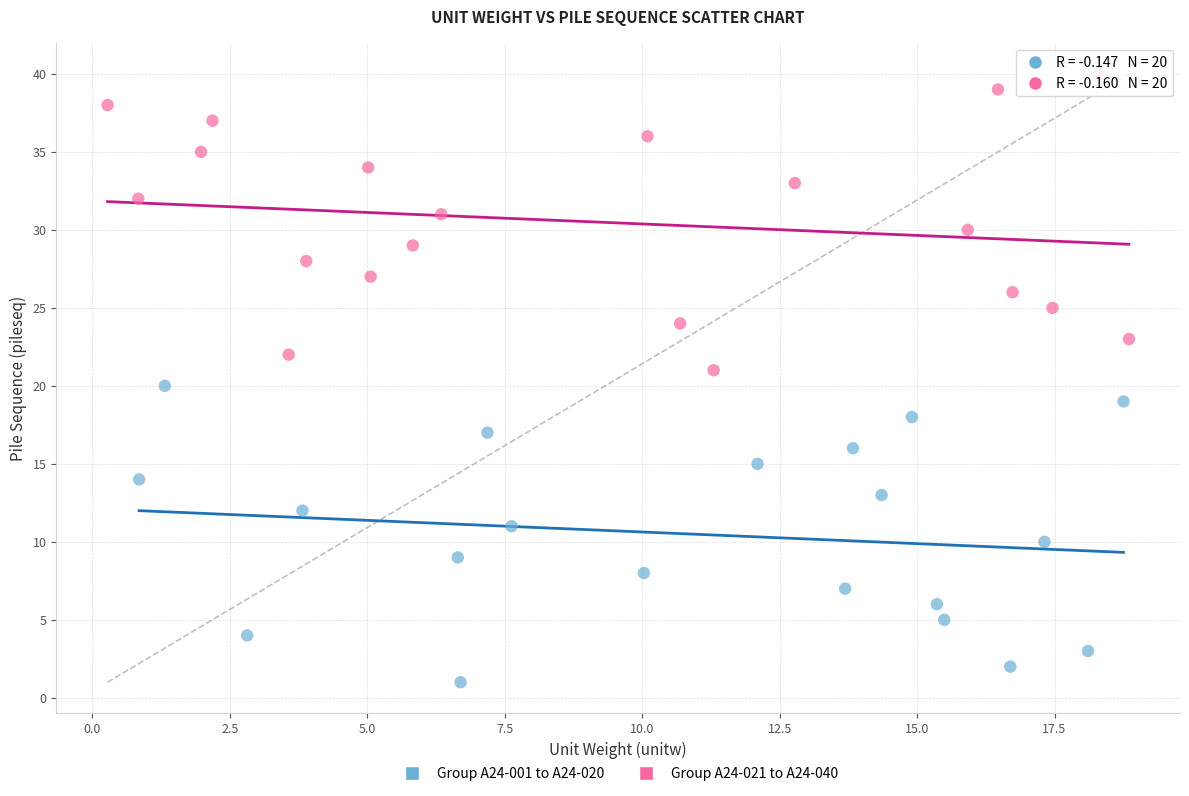

What are all the series names shown in the legend?

Group A24-001 to A24-020, Group A24-021 to A24-040